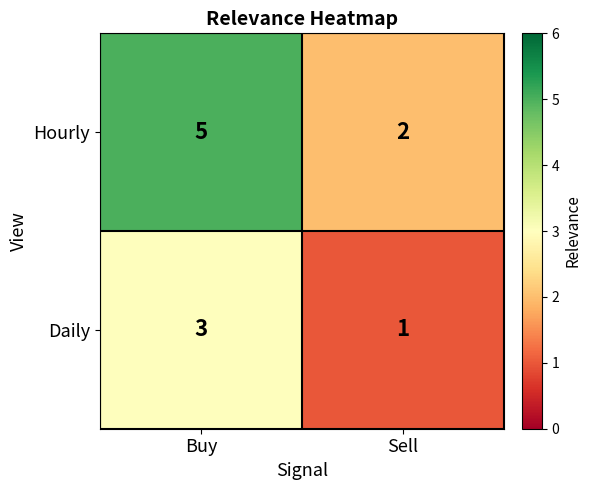

Which category has the highest value across all series?

Buy